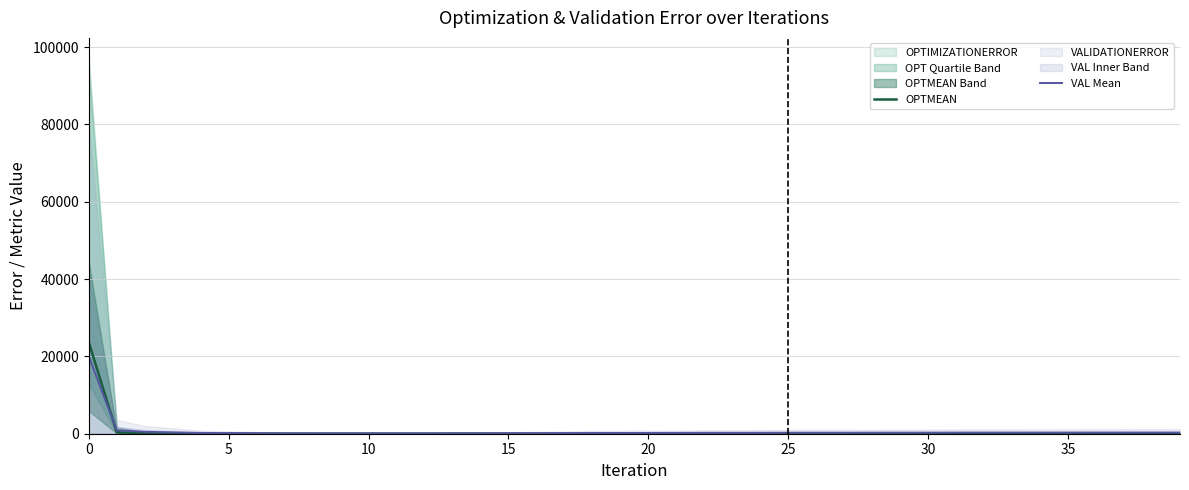

What is the highest value of the VAL Mean series?

19989.4